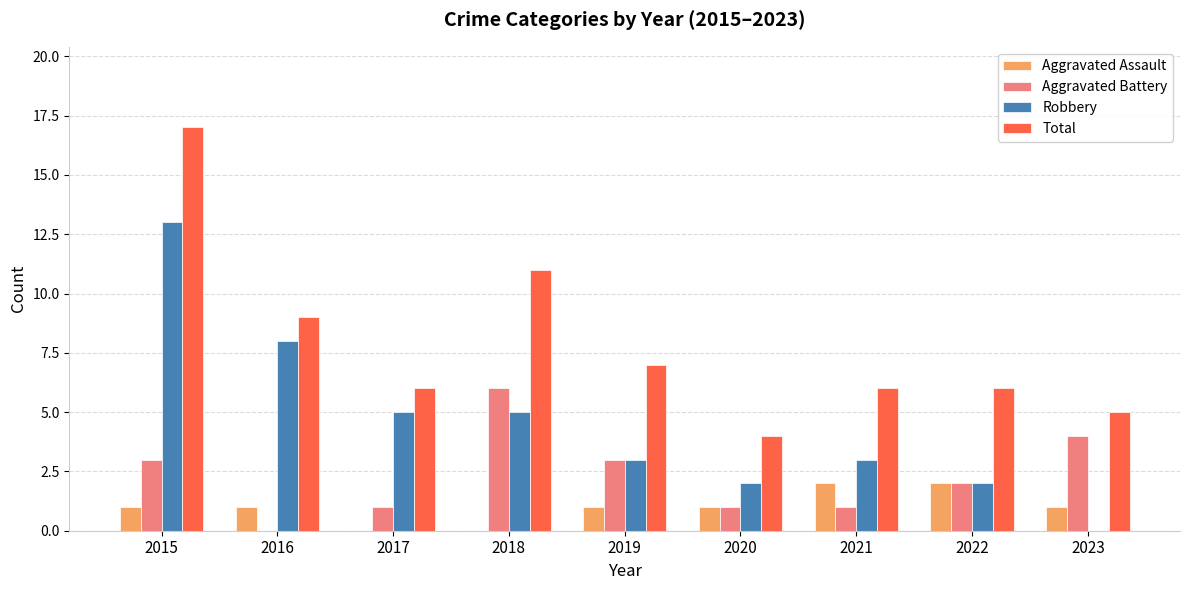

How many Aggravated Battery values are between 1 and 3?

6